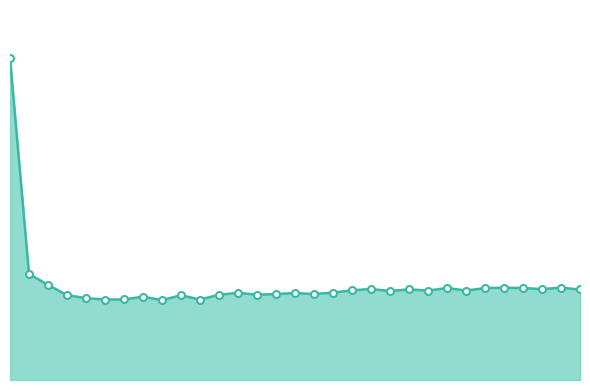

True or false: residual_norm_line has a value of 179.1 at 13.

False